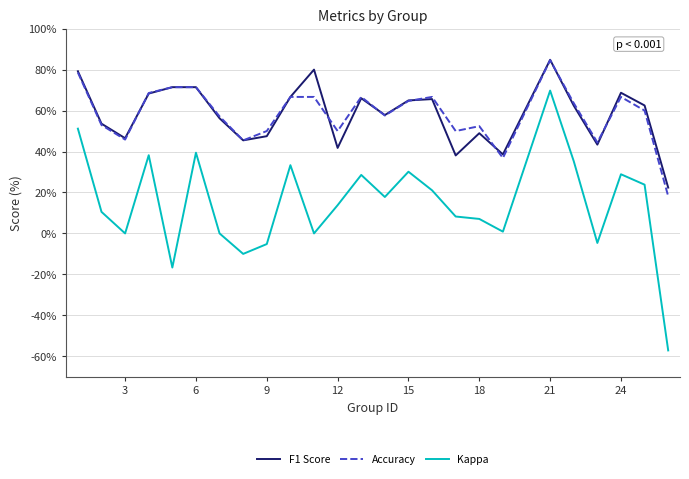

What is the difference between the second highest and minimum values in the Accuracy series?

60.4